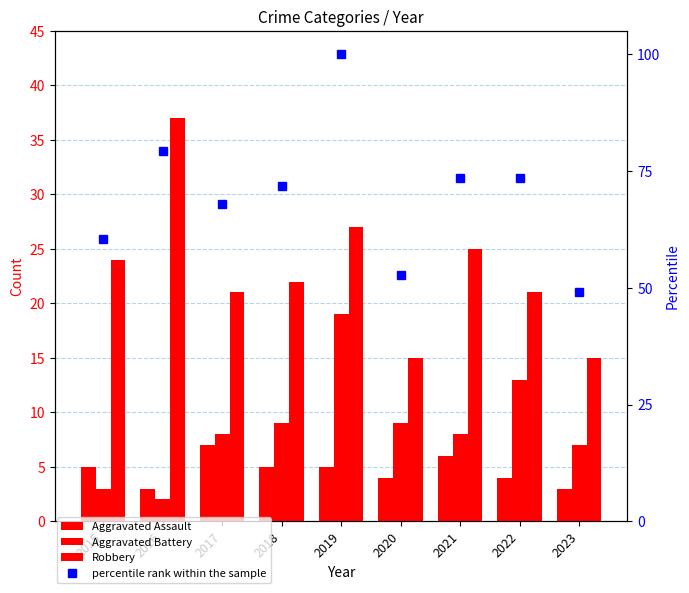

What is the difference between the percentile rank within the sample values at 2022 and 2020?

20.8